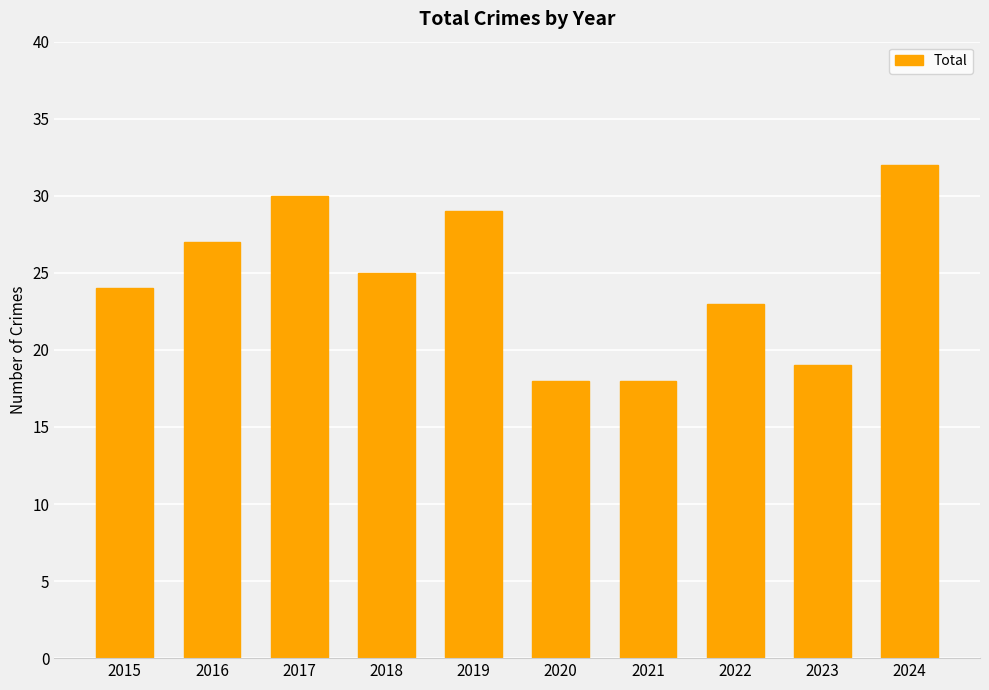

Does the chart contain stacked bars?

No